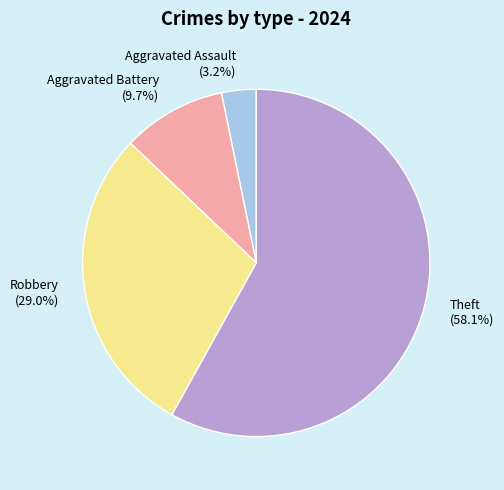

Count the number of slices in the pie.

4